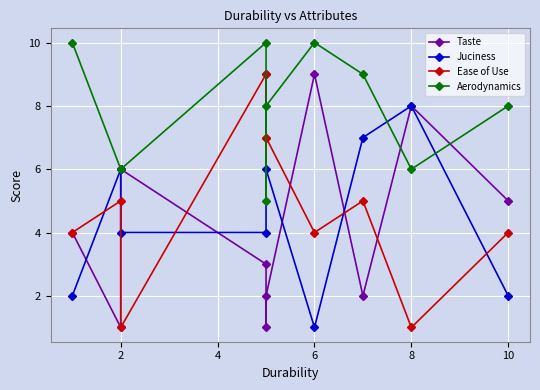

How many data points does each series have?

10